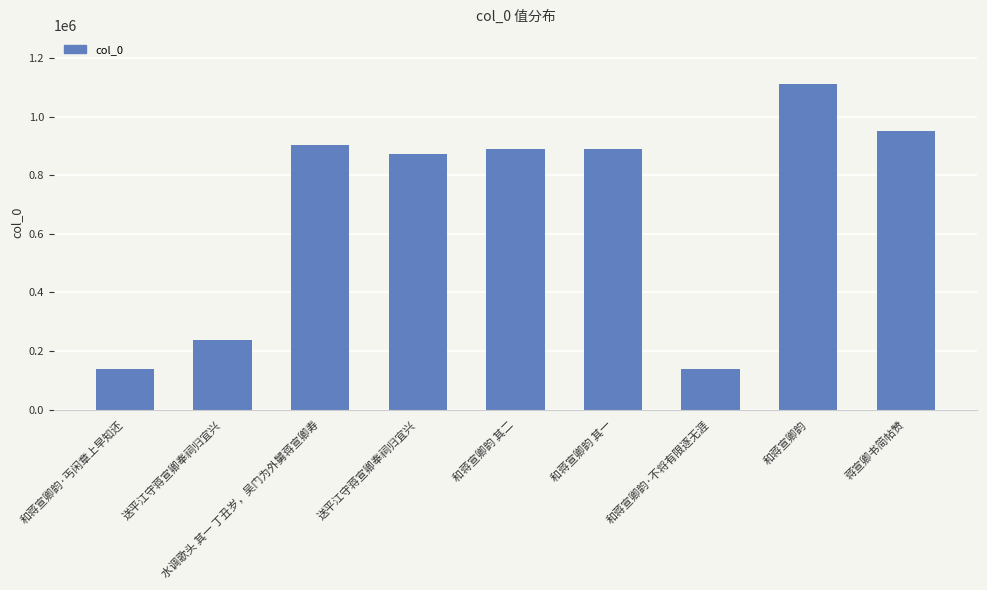

Does the chart contain any negative values?

No